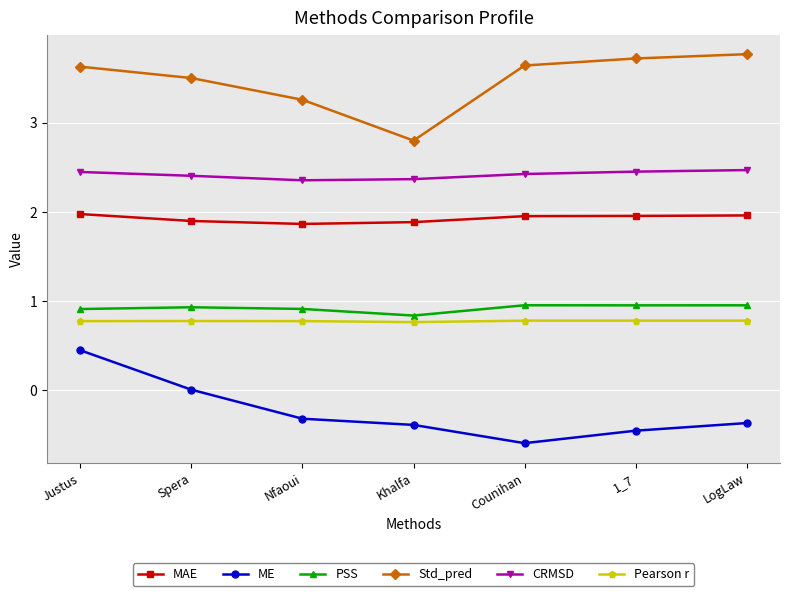

Count the MAE values in the range 1 to 2.

7